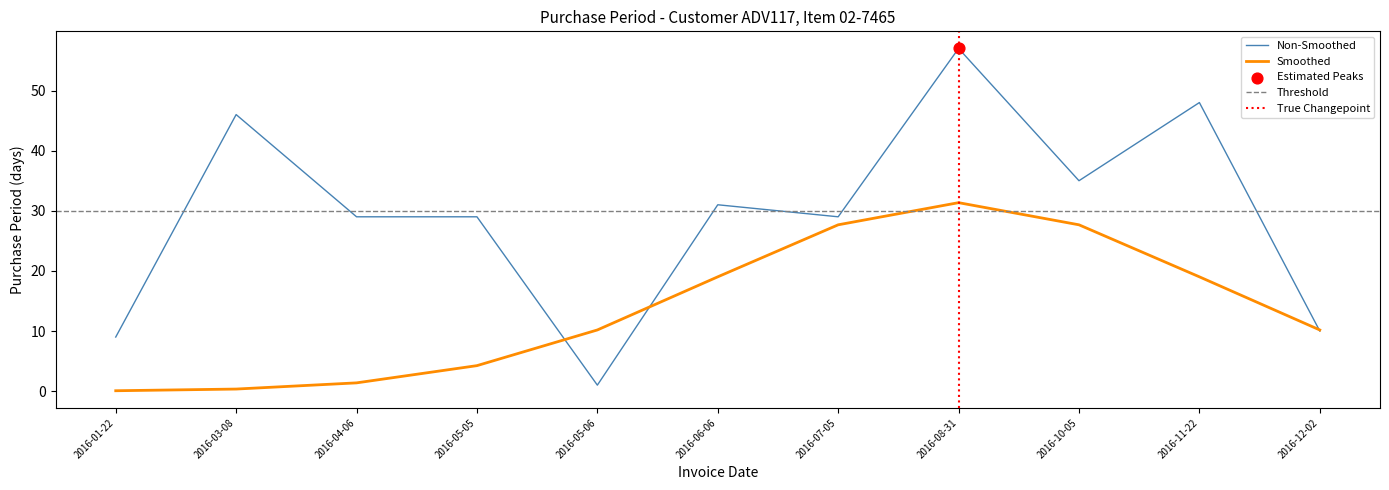

Between 2016-01-22 and 2016-05-06, which is larger?

2016-01-22